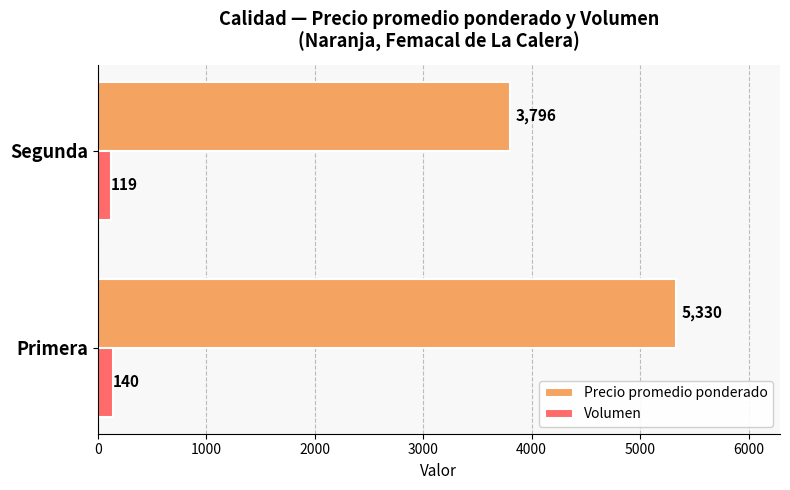

How many values in the Precio promedio ponderado series are below 5330?

1